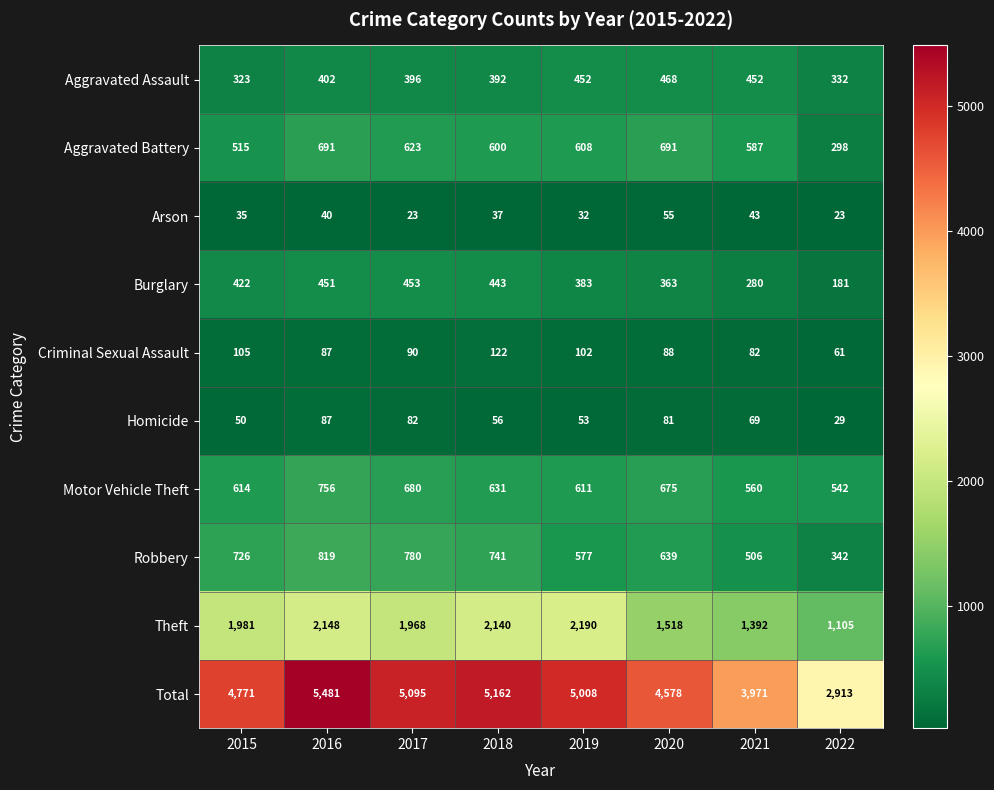

List the series in order of their peak value, lowest first.

Arson, Homicide, Criminal Sexual Assault, Burglary, Aggravated Assault, Aggravated Battery, Motor Vehicle Theft, Robbery, Theft, Total